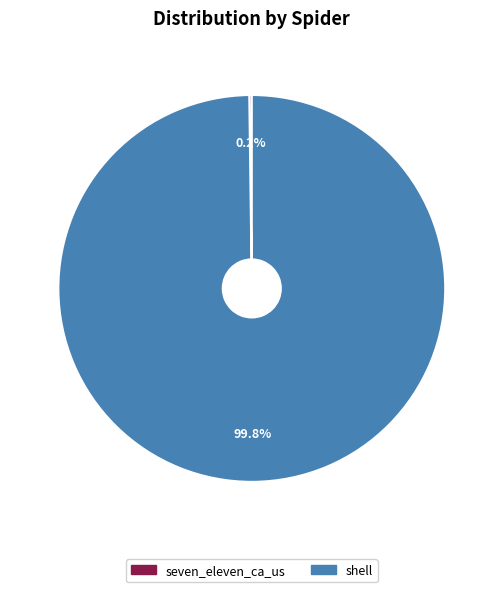

Is it true that shell is 87% of the pie?

False